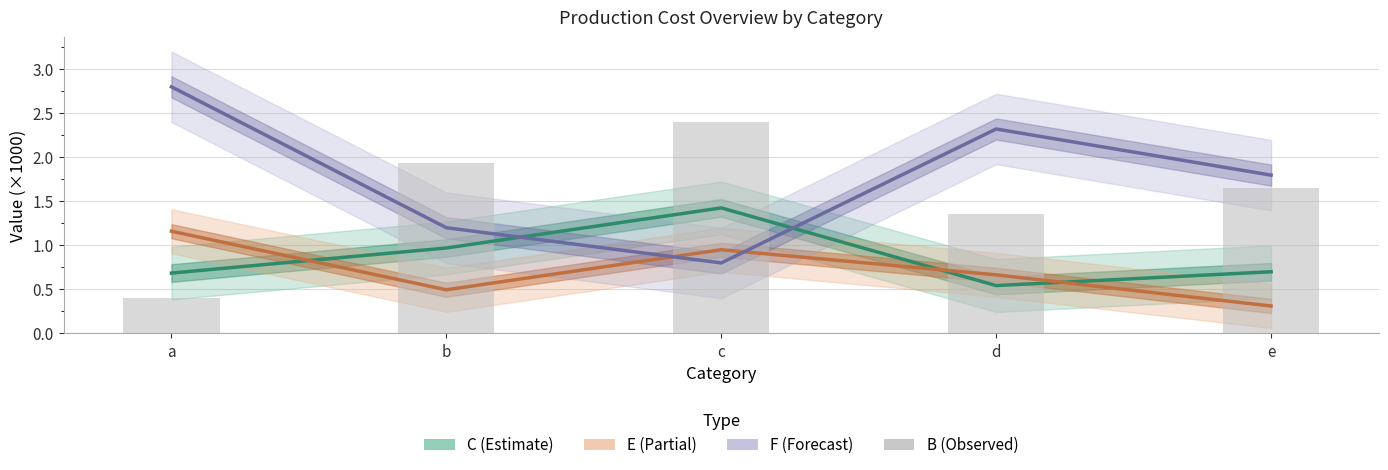

Is the value of F at b greater than the value of C at a?

Yes